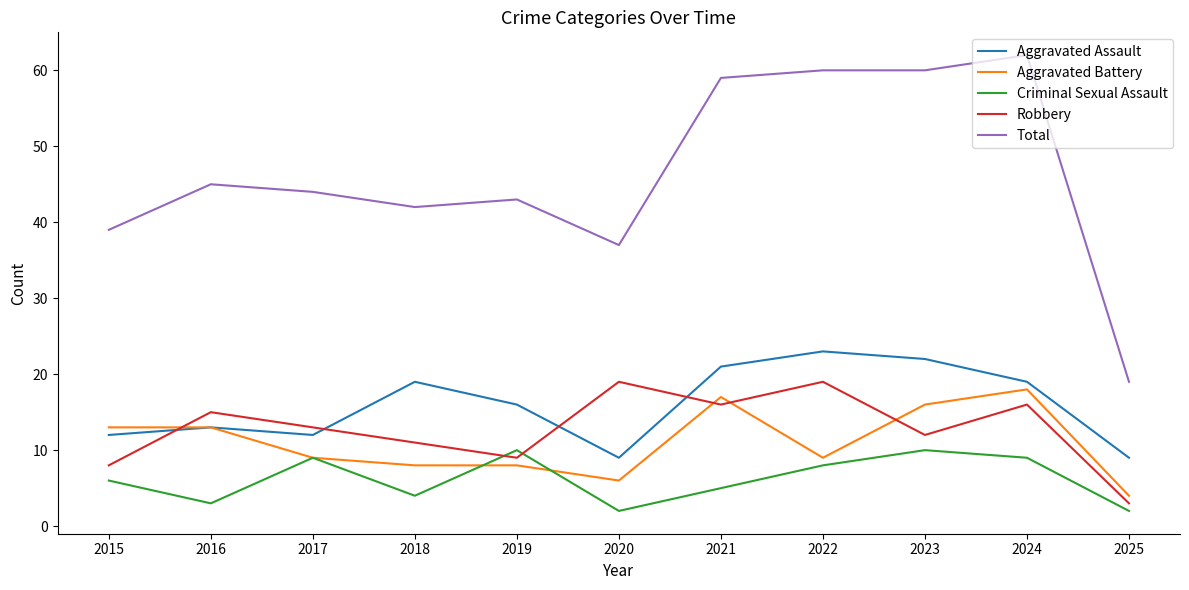

True or false: Robbery has more than 0 interior local peaks.

True